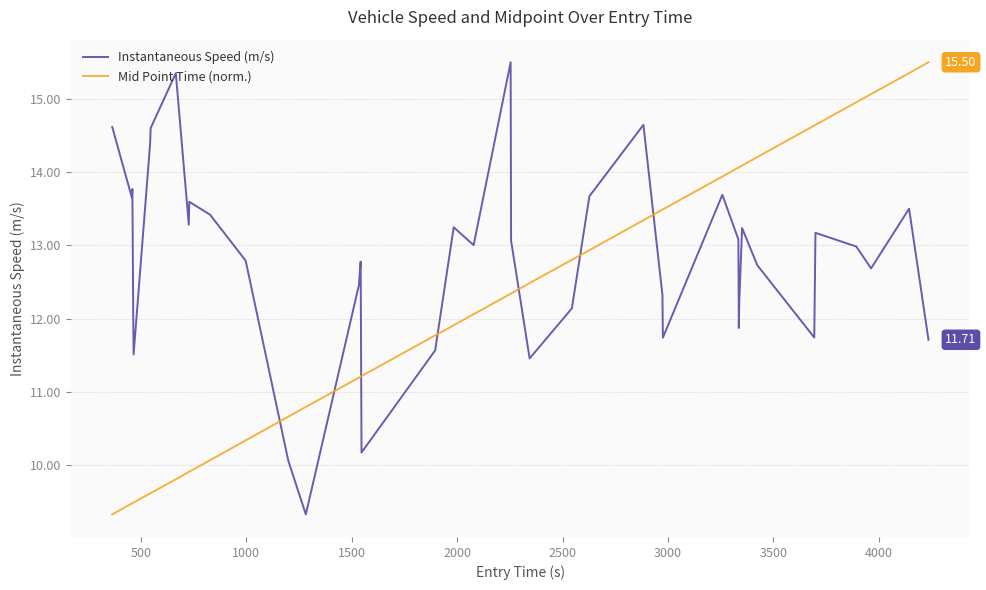

In Instantaneous Speed (m/s), how many points are lower than both neighbors (excluding endpoints)?

11